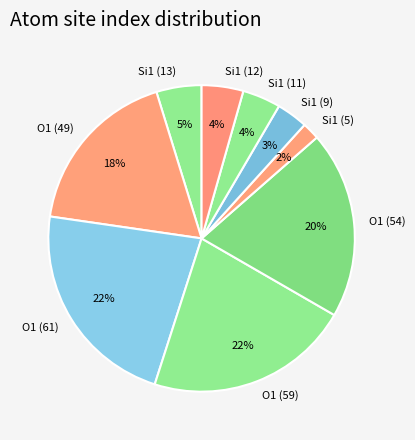

How many slices are in this pie chart?

9